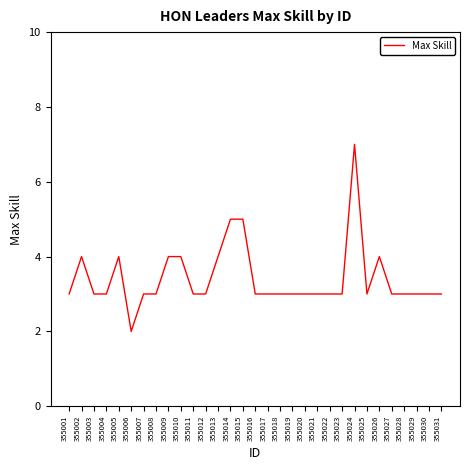

Which label corresponds to the smallest value in the chart?

355006